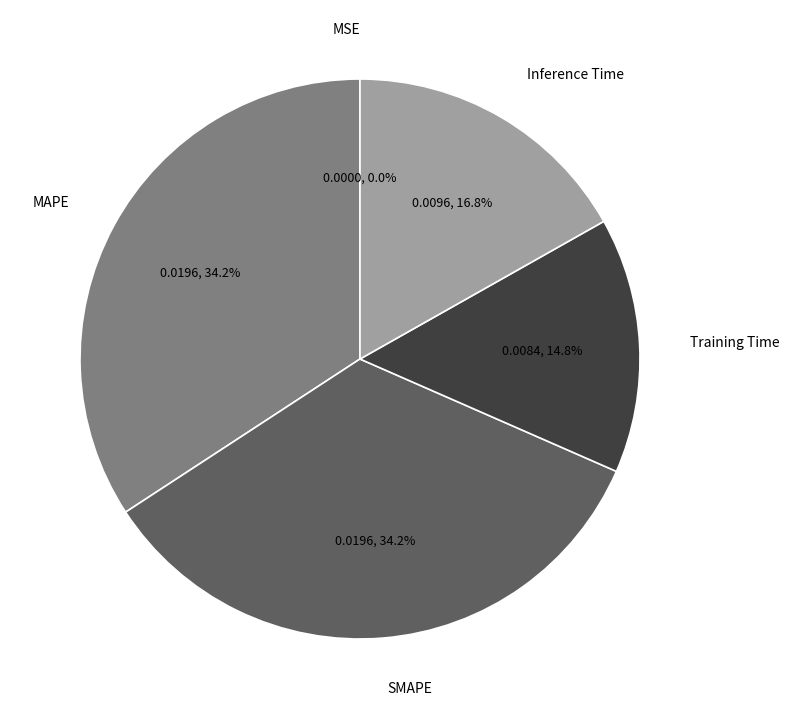

What percentage is NOT represented by Training Time?

85.2%